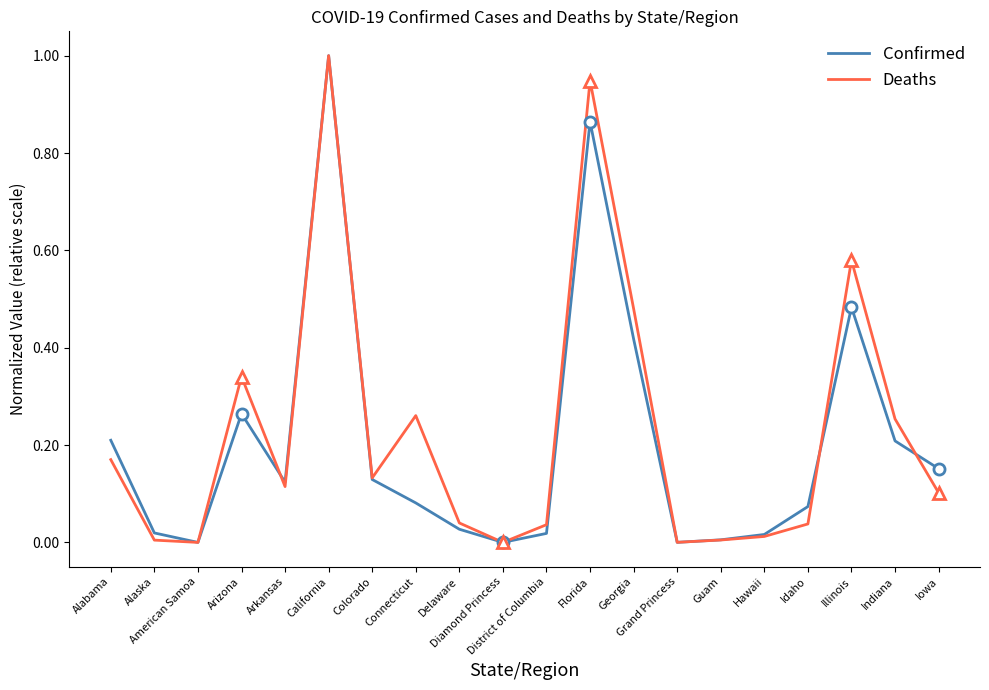

Which category has the lowest value across all series?

American Samoa